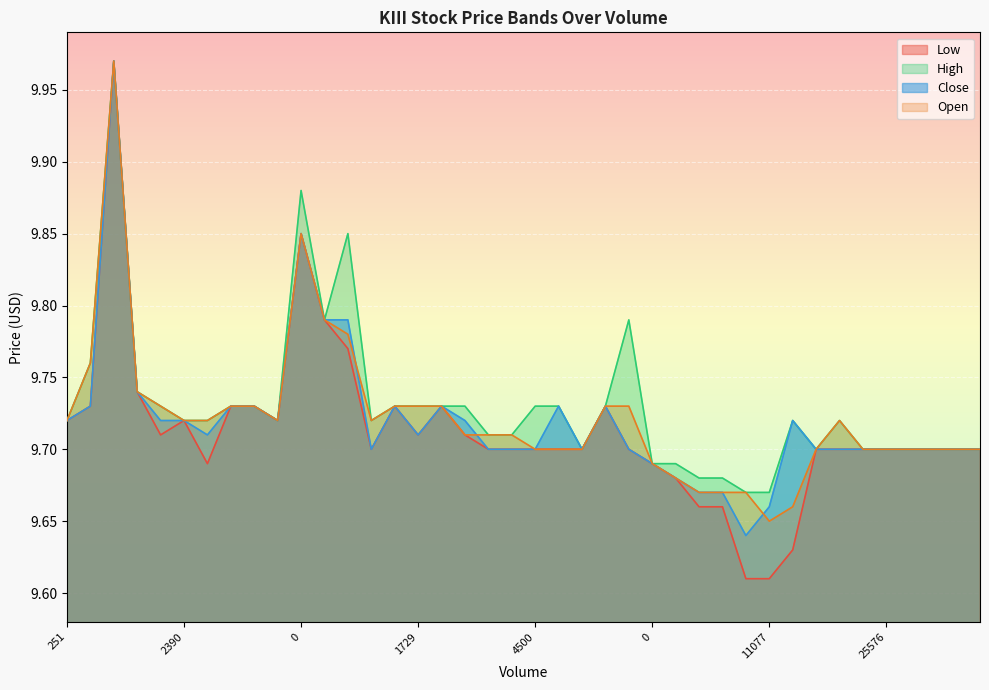

Reading left to right, list all the values displayed in this chart.

low: 9.7	9.7	10.0	9.7	9.7	9.7	9.7	9.7	9.7	9.7	9.8	9.8	9.8	9.7	9.7	9.7	9.7	9.7	9.7	9.7	9.7	9.7	9.7	9.7	9.7	9.7	9.7	9.7	9.7	9.6	9.6	9.6	9.7	9.7	9.7	9.7	9.7	9.7	9.7	9.7
high: 9.7	9.8	10.0	9.7	9.7	9.7	9.7	9.7	9.7	9.7	9.9	9.8	9.8	9.7	9.7	9.7	9.7	9.7	9.7	9.7	9.7	9.7	9.7	9.7	9.8	9.7	9.7	9.7	9.7	9.7	9.7	9.7	9.7	9.7	9.7	9.7	9.7	9.7	9.7	9.7
close: 9.7	9.7	10.0	9.7	9.7	9.7	9.7	9.7	9.7	9.7	9.8	9.8	9.8	9.7	9.7	9.7	9.7	9.7	9.7	9.7	9.7	9.7	9.7	9.7	9.7	9.7	9.7	9.7	9.7	9.6	9.7	9.7	9.7	9.7	9.7	9.7	9.7	9.7	9.7	9.7
open: 9.7	9.8	10.0	9.7	9.7	9.7	9.7	9.7	9.7	9.7	9.8	9.8	9.8	9.7	9.7	9.7	9.7	9.7	9.7	9.7	9.7	9.7	9.7	9.7	9.7	9.7	9.7	9.7	9.7	9.7	9.7	9.7	9.7	9.7	9.7	9.7	9.7	9.7	9.7	9.7